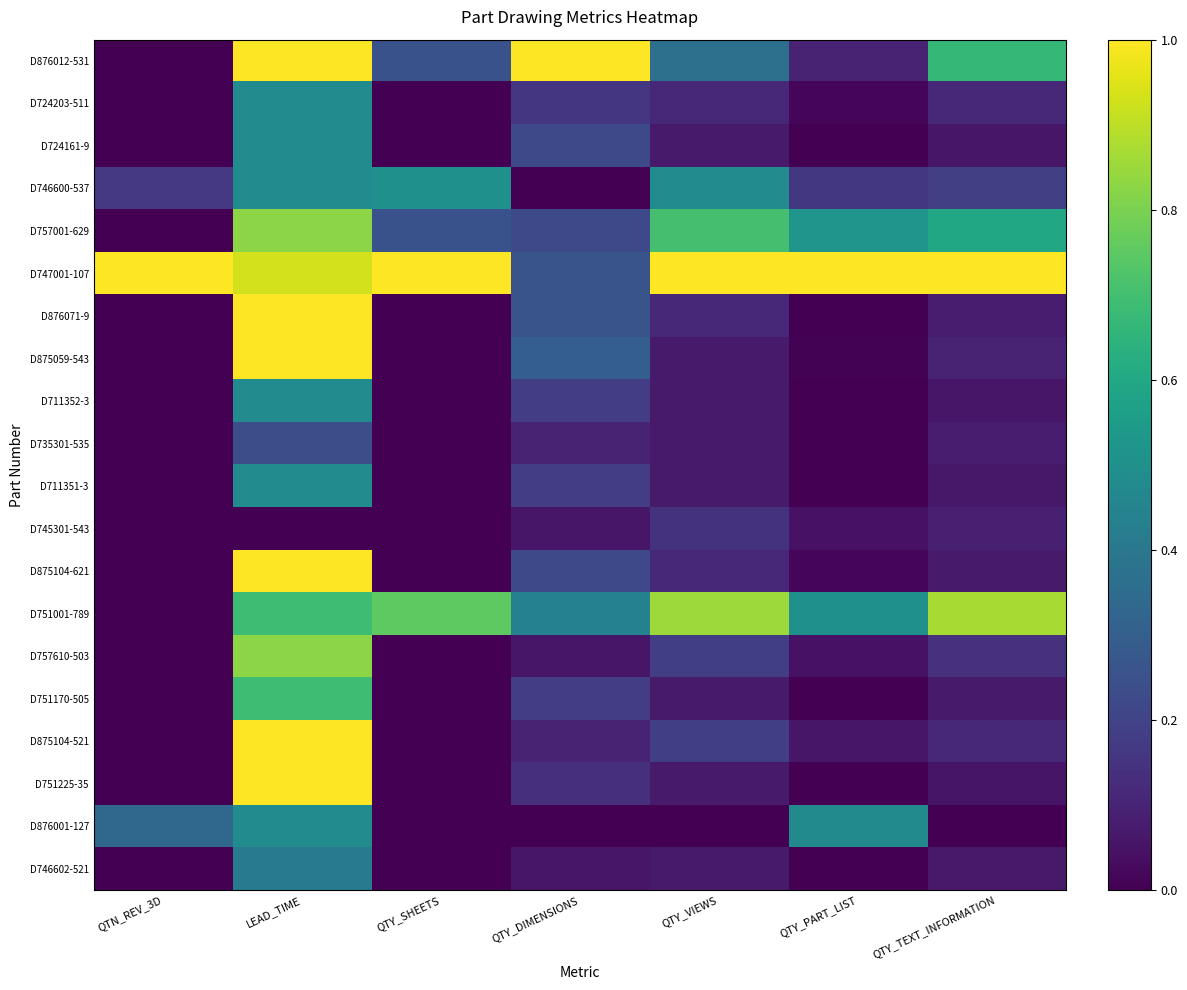

At QTY_VIEWS, list the series in order from largest to smallest.

D747001-107, D751001-789, D757001-629, D746600-537, D876012-531, D757610-503, D875104-521, D745301-543, D724203-511, D876071-9, D875104-621, D724161-9, D875059-543, D711352-3, D735301-535, D711351-3, D751170-505, D751225-35, D746602-521, D876001-127